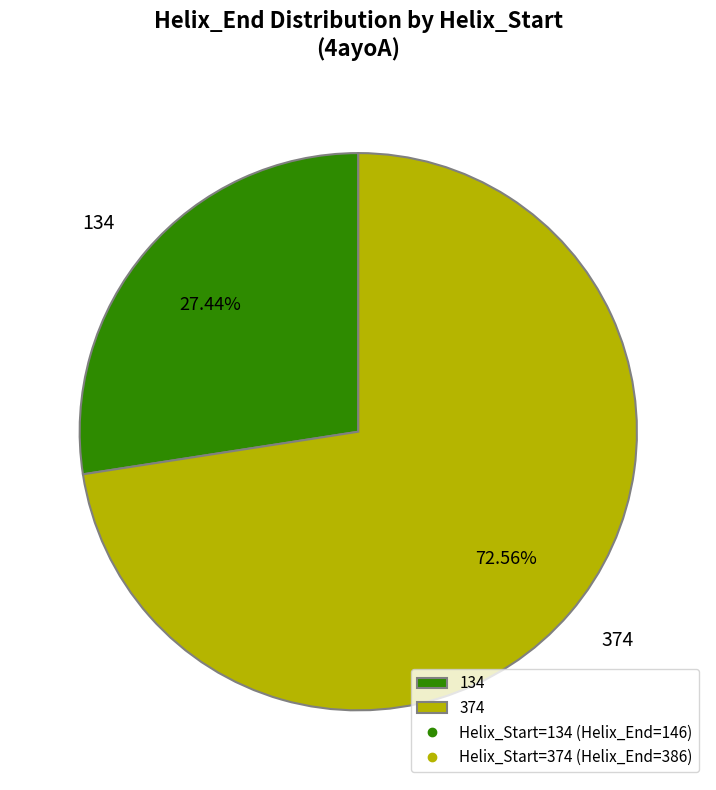

To the nearest percent, what percentage of the pie is 374?

73%